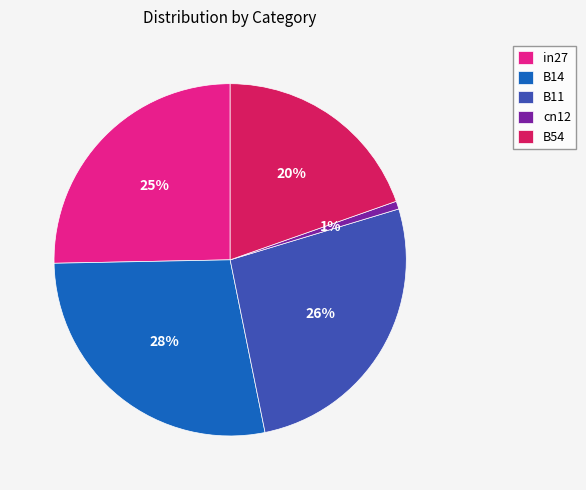

Is the sum of B11 and cn12 greater than half?

No